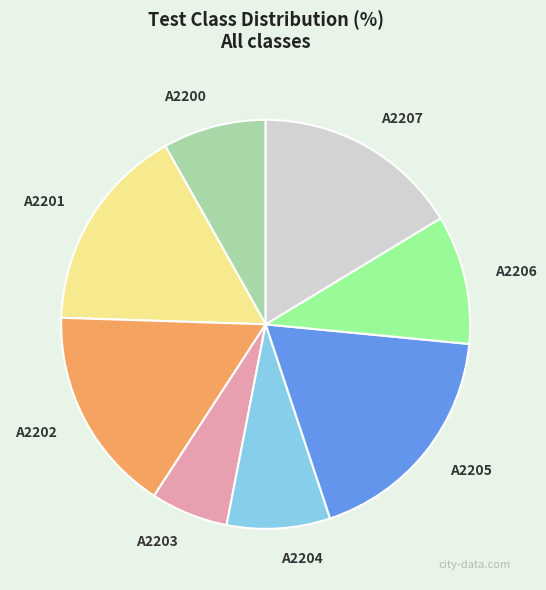

How many slices are in this pie chart?

8